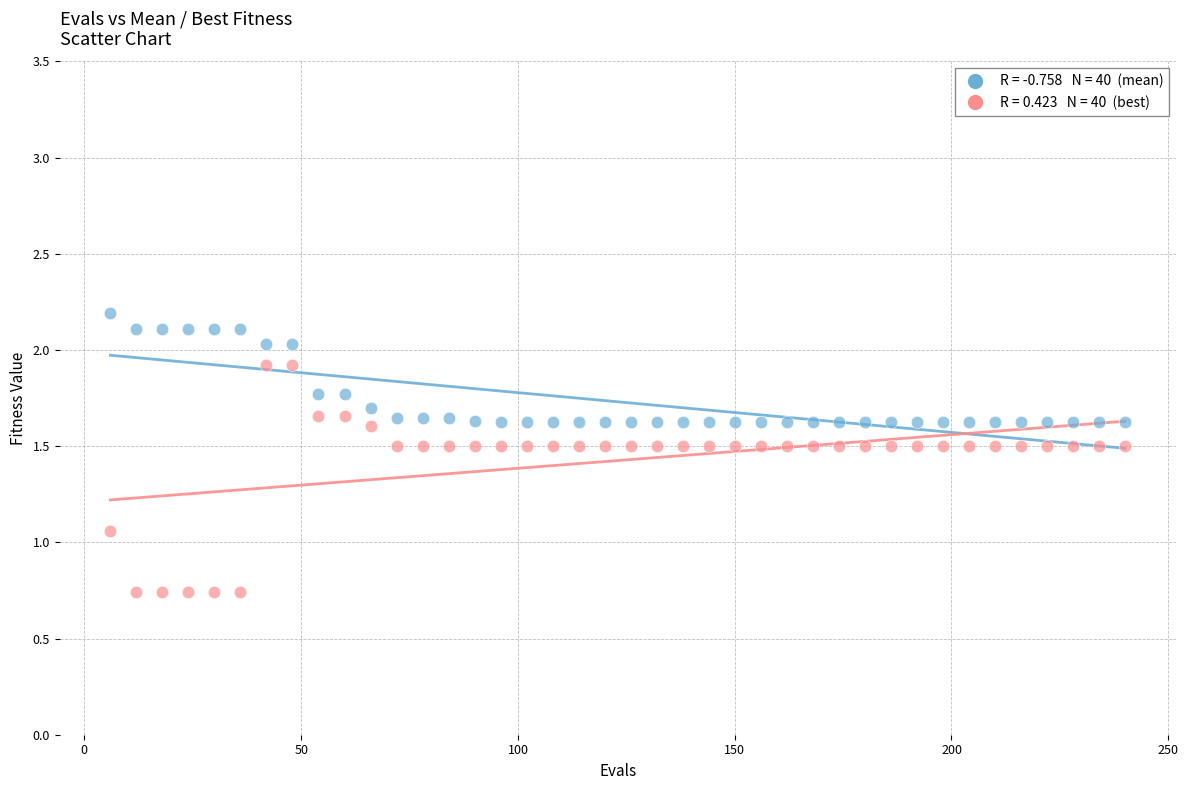

Across all data points, what is the range of Y values (max minus min)?

1.5